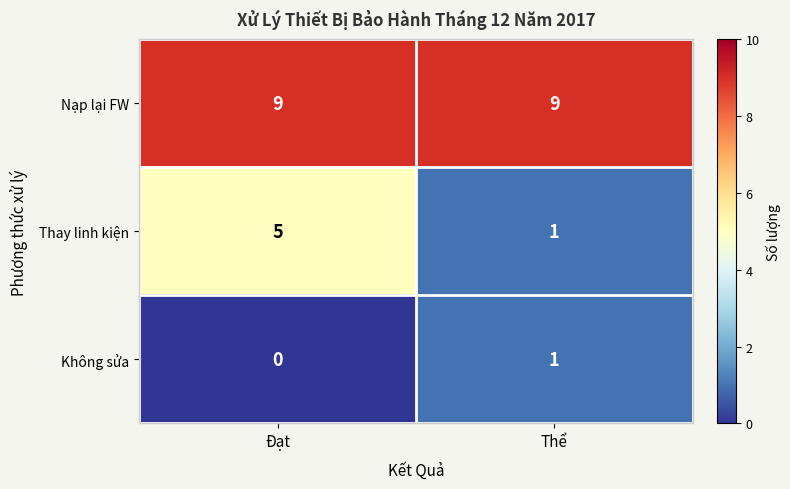

What is the difference between the Thay linh kiện values at Thể and Đạt?

4